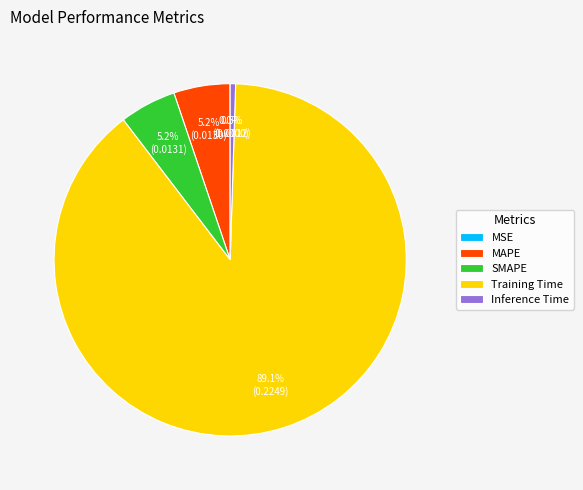

Which slice is the largest?

Training Time